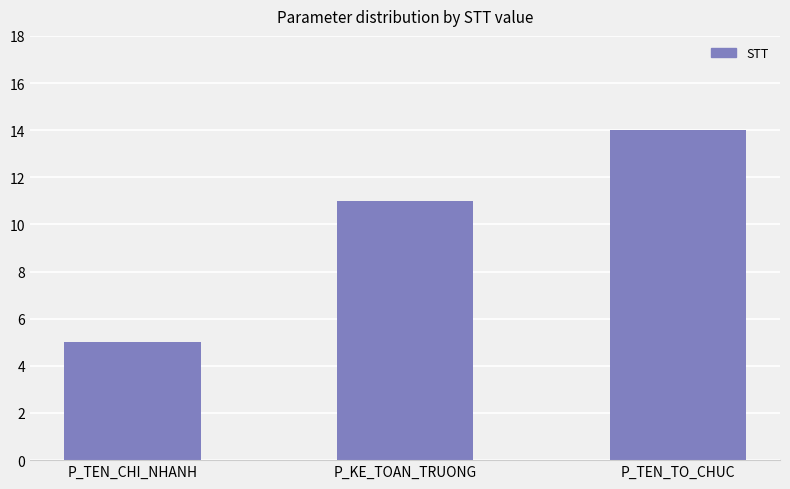

What is the difference between the values at P_KE_TOAN_TRUONG and P_TEN_TO_CHUC?

3